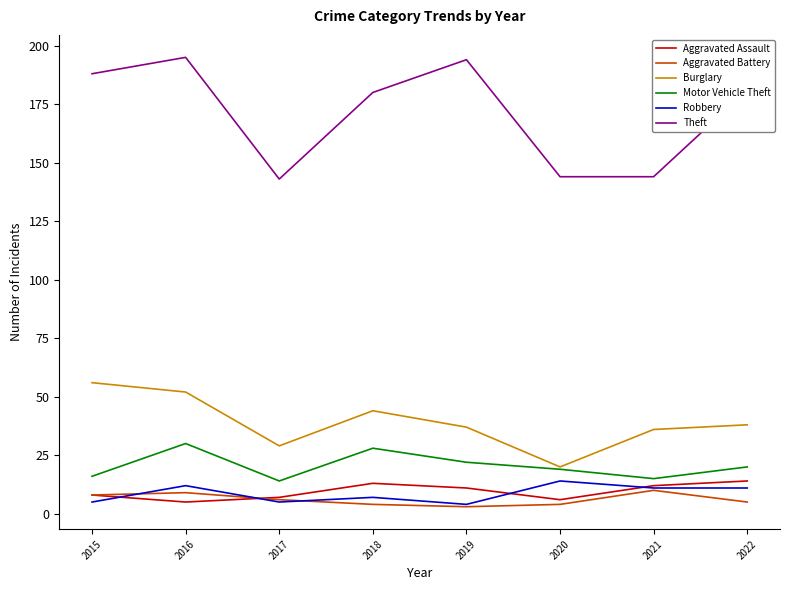

At which category is the sum across all series the highest?

2016